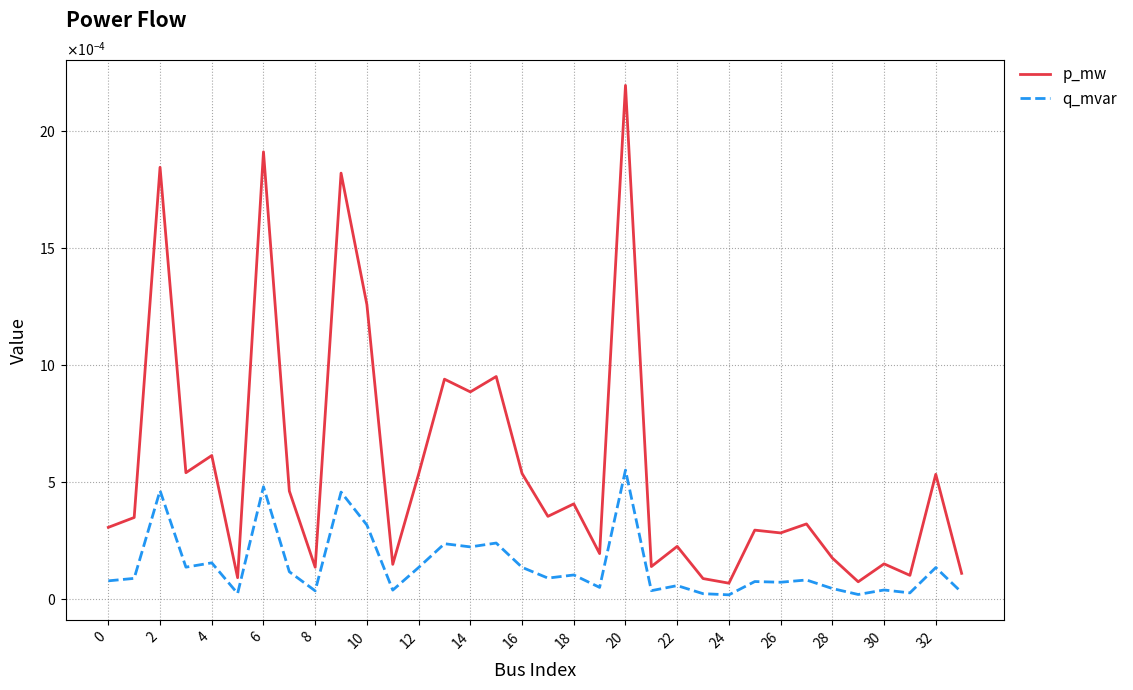

At which category is the sum across all series the highest?

20